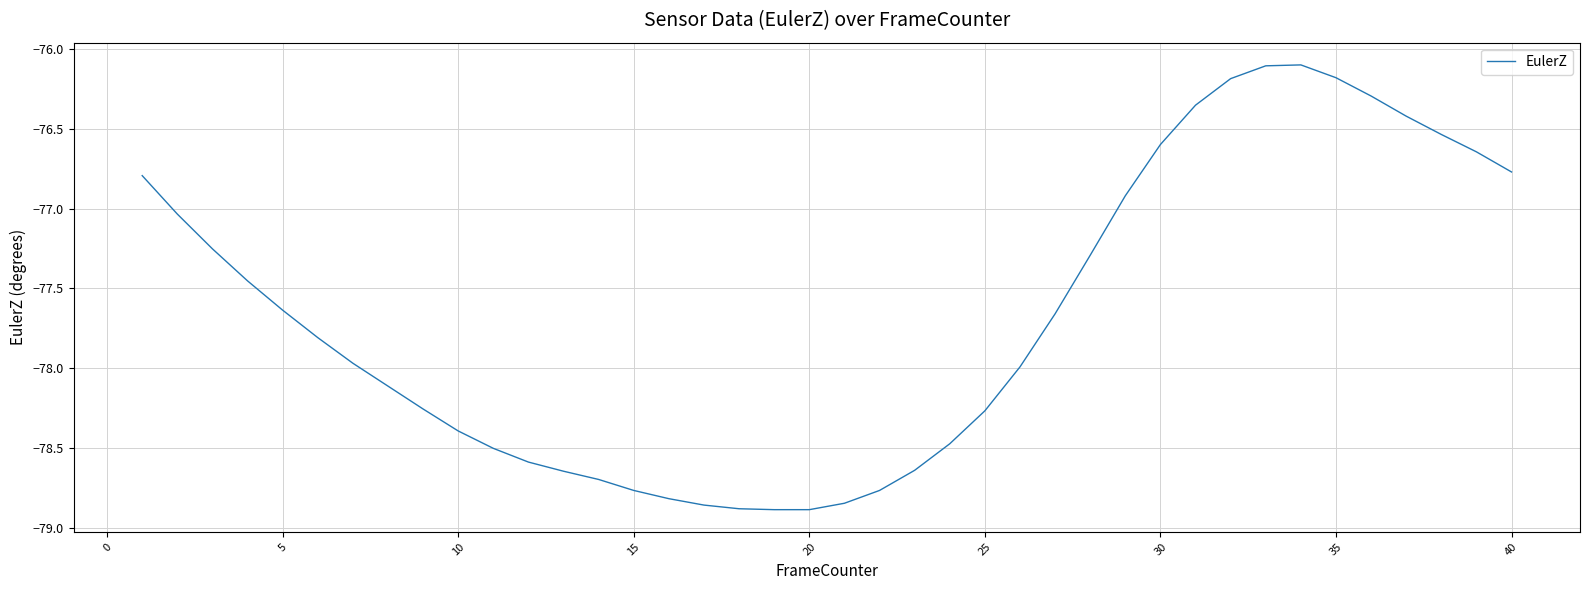

What is the difference between the maximum and minimum values?

2.8